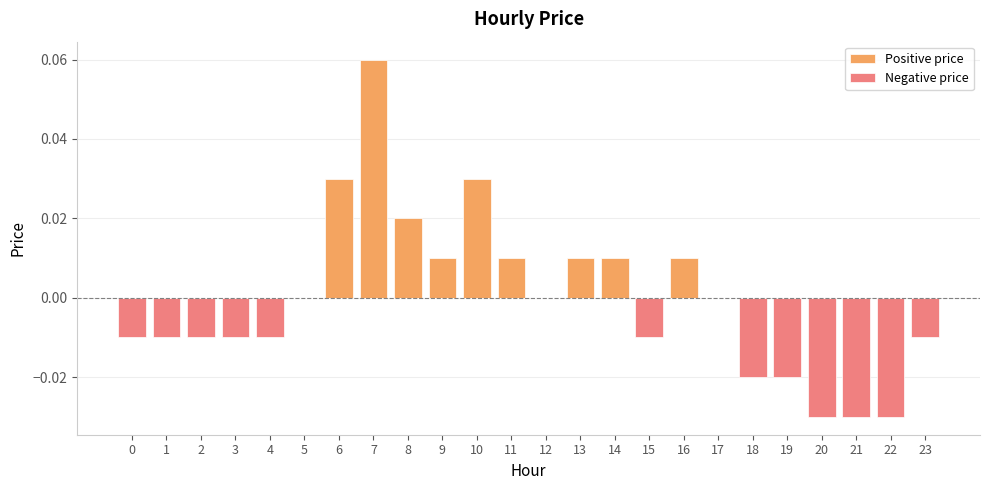

Is it true that Positive price equals 0.0 at 12?

False